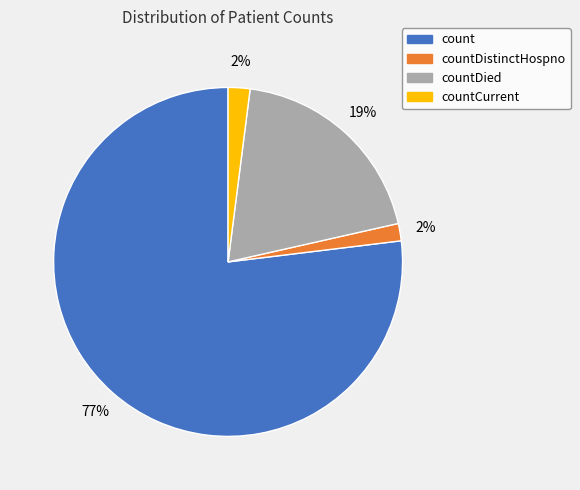

Which has a higher value, count or countDistinctHospno?

count